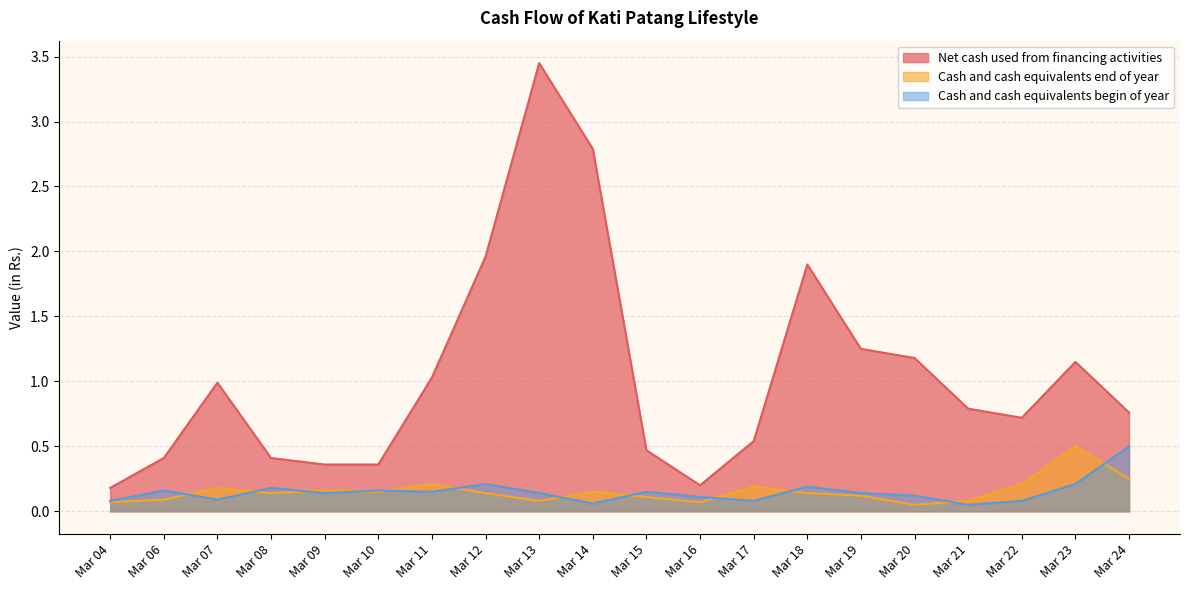

Is the value of Net cash used from financing activities at Mar 20 greater than the value of Cash and cash equivalents begin of year at Mar 22?

Yes